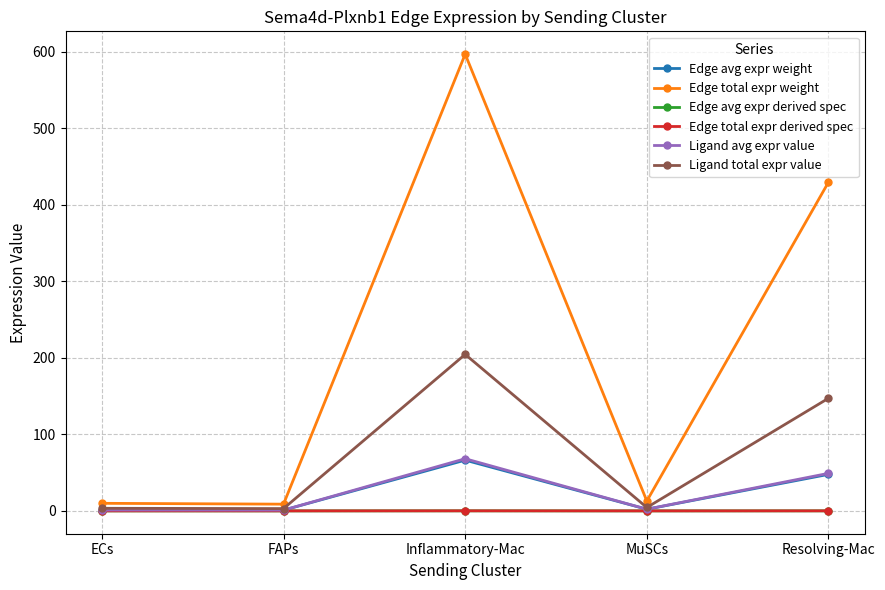

What is the label of the 3rd point from the left?

Inflammatory-Mac